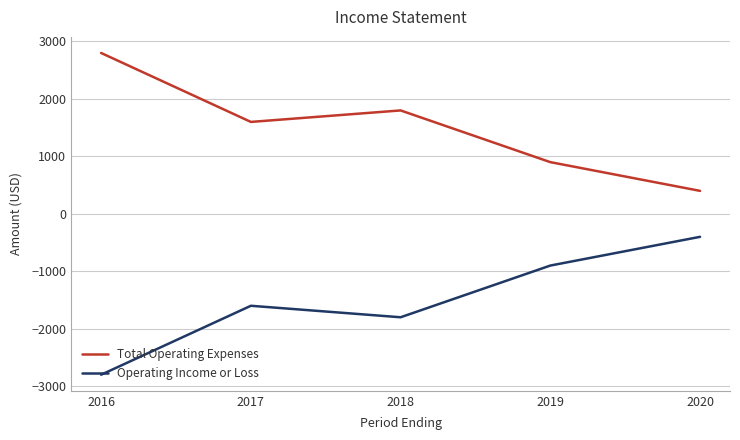

What is the difference between the maximum and minimum values in the Total Operating Expenses series?

2400